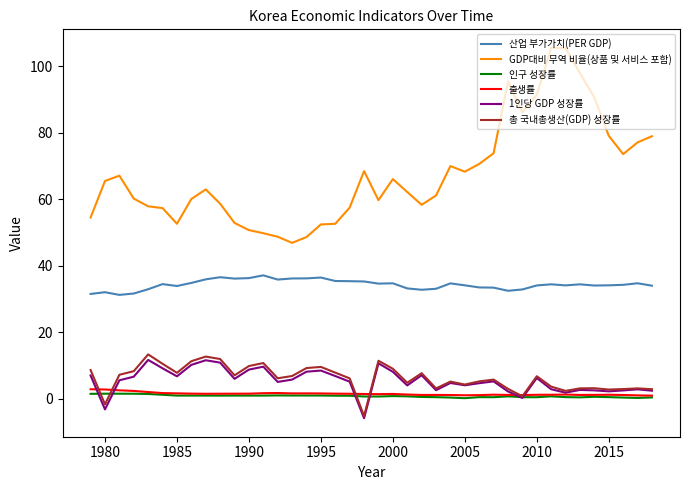

What is the sum of all 1인당 GDP 성장률 values?

215.3